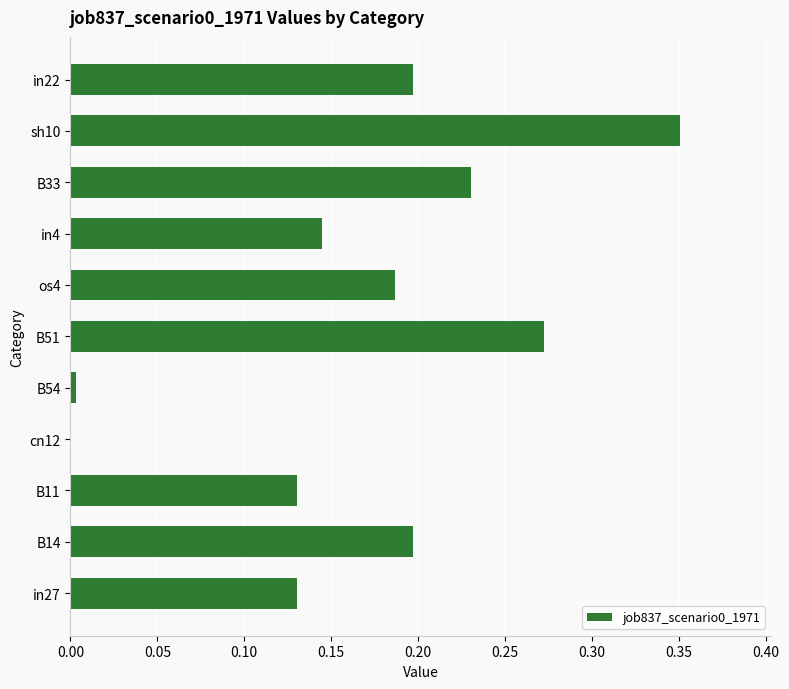

How many series are shown in this chart?

1